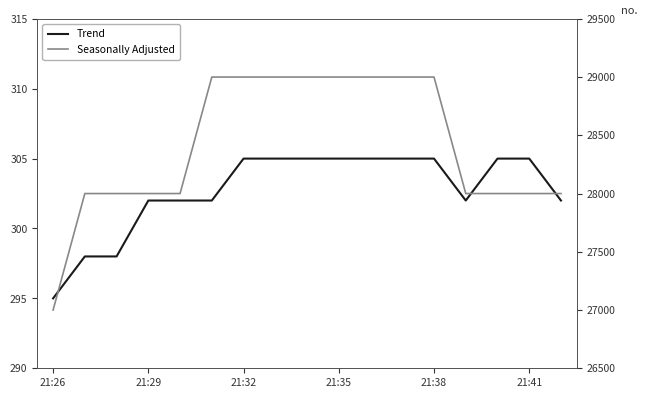

Is this an area chart (filled region under the line)?

No